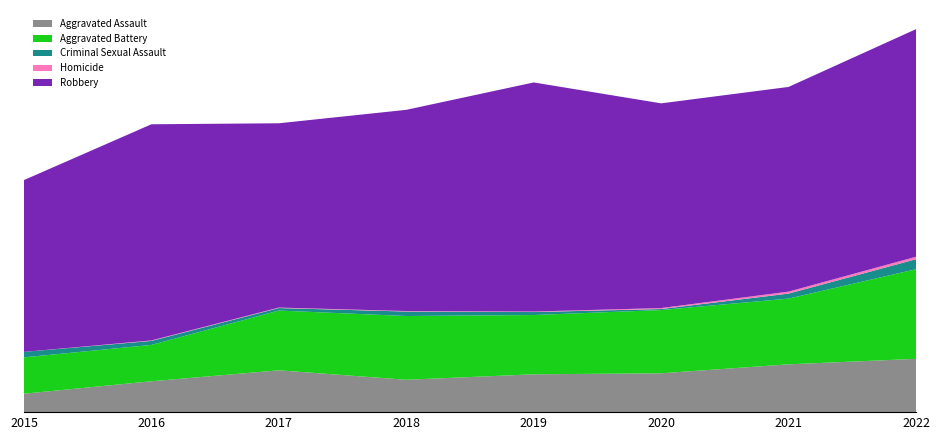

Reading left to right, what are all the values shown in this chart?

Aggravated Assault: 2015=37	2016=62	2017=84	2018=65	2019=76	2020=78	2021=96	2022=107
Aggravated Battery: 2015=73	2016=73	2017=120	2018=128	2019=119	2020=127	2021=132	2022=180
Criminal Sexual Assault: 2015=11	2016=8	2017=5	2018=9	2019=6	2020=2	2021=10	2022=20
Homicide: 2015=0	2016=1	2017=1	2018=1	2019=1	2020=2	2021=4	2022=5
Robbery: 2015=345	2016=434	2017=370	2018=404	2019=460	2020=411	2021=411	2022=457